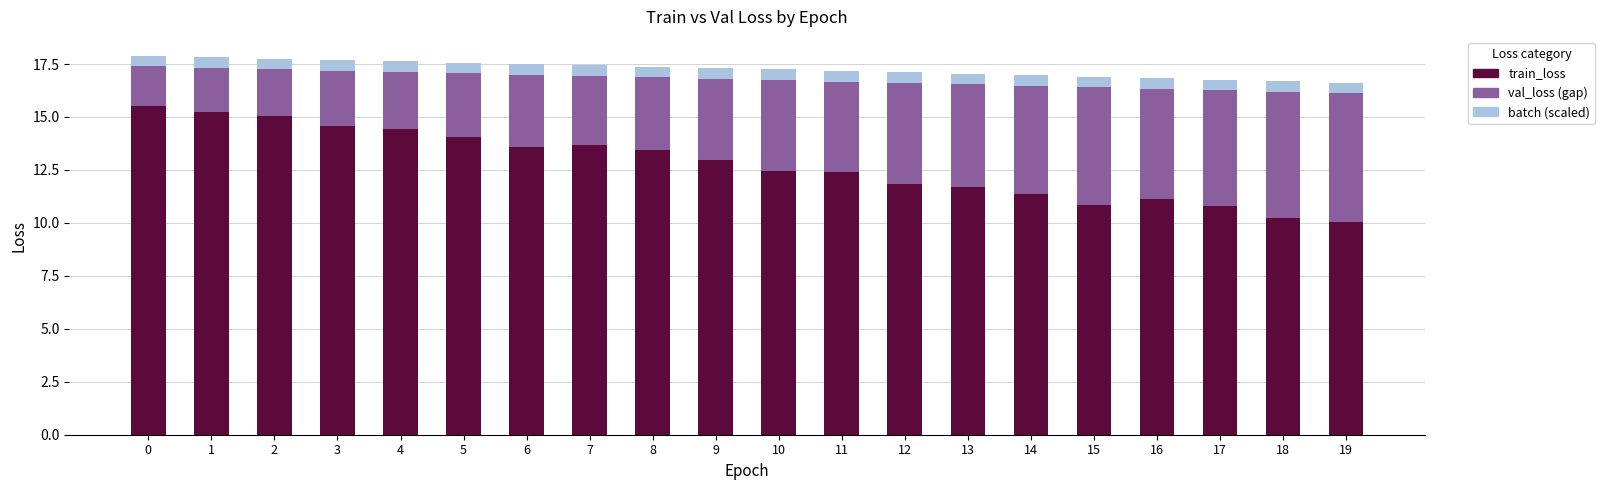

What is the difference between the second highest and minimum values in the train_loss series?

5.2